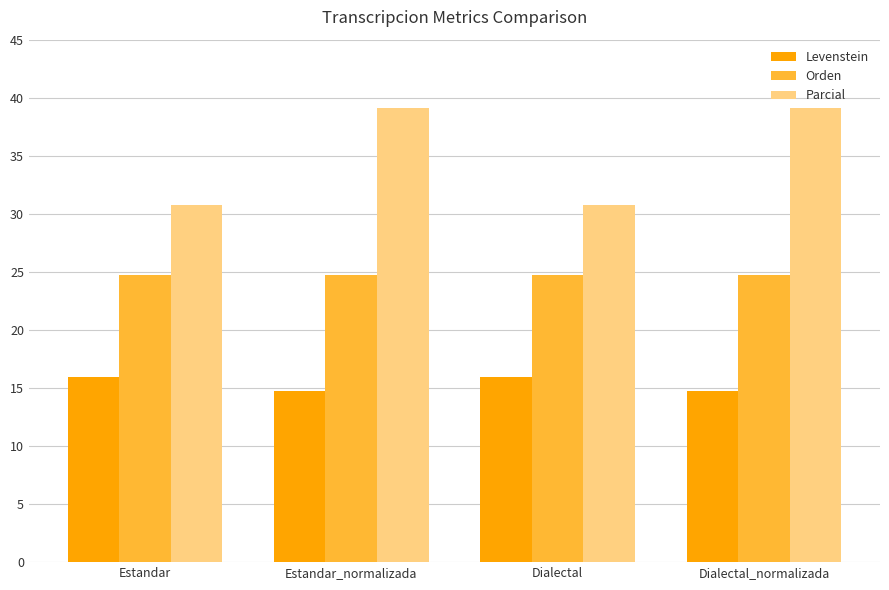

Which series has the widest spread of values?

Parcial